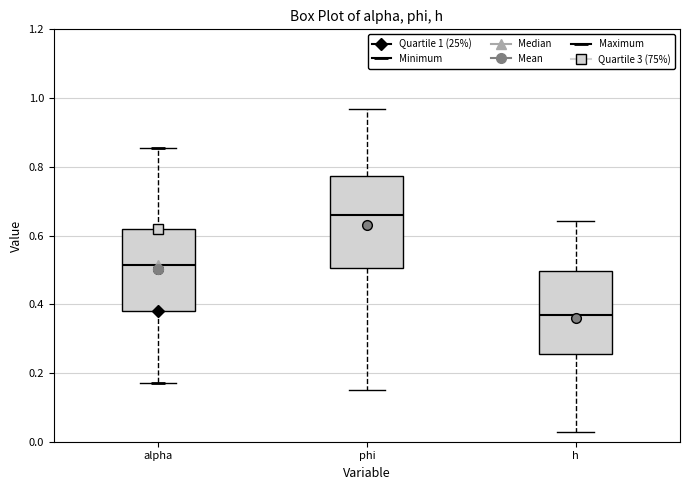

Reading left to right, transcribe this box plot: for each box, give where its median line is, the range the box spans, and where its two whiskers end, as read against the y-axis. The values are not printed on the chart, so give them approximately, as read against the axis.

alpha: median 0.52, box 0.38 to 0.62, whiskers 0.18 to 0.86
phi: median 0.66, box 0.50 to 0.78, whiskers 0.16 to 0.96
h: median 0.36, box 0.26 to 0.50, whiskers 0.02 to 0.64